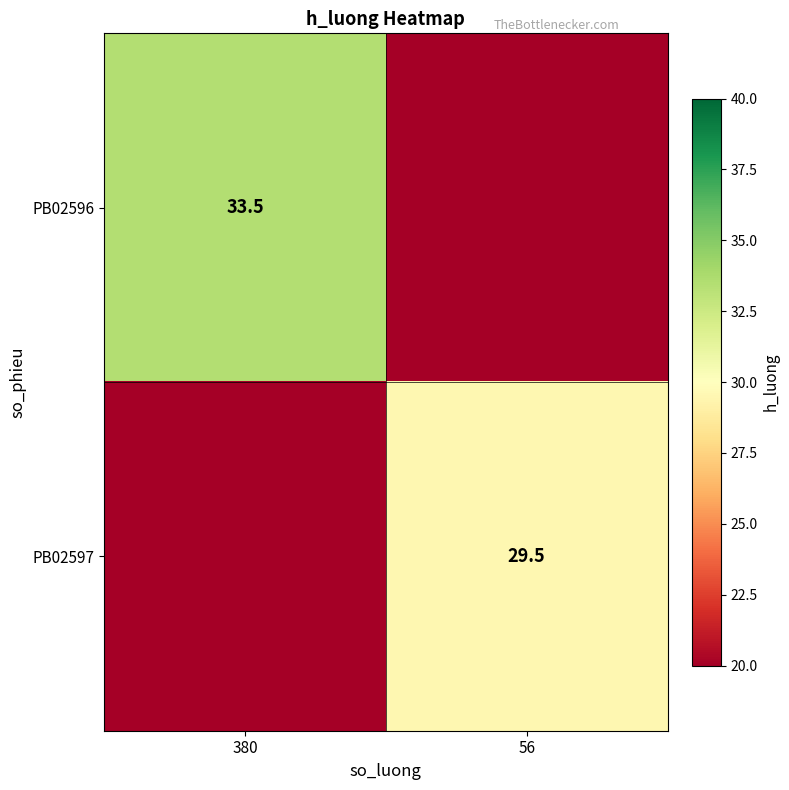

True or false: PB02596 has a value of 33.5 at 380.

True